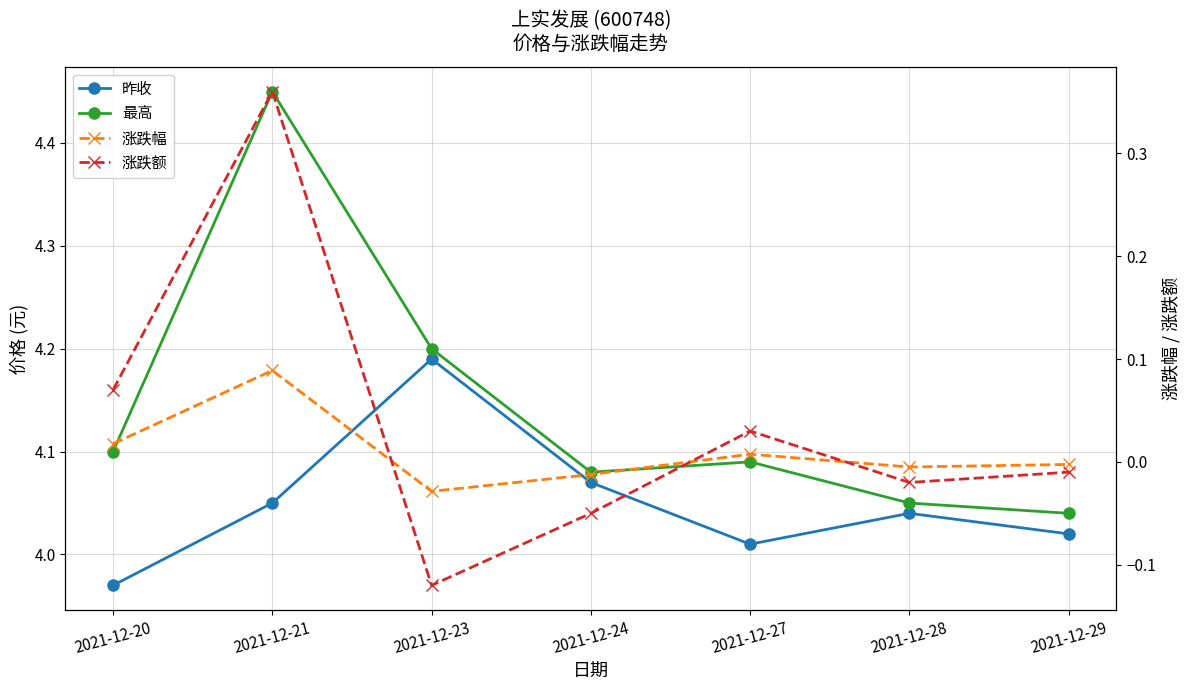

Which has a higher value, 2021-12-24 or 2021-12-23?

2021-12-23